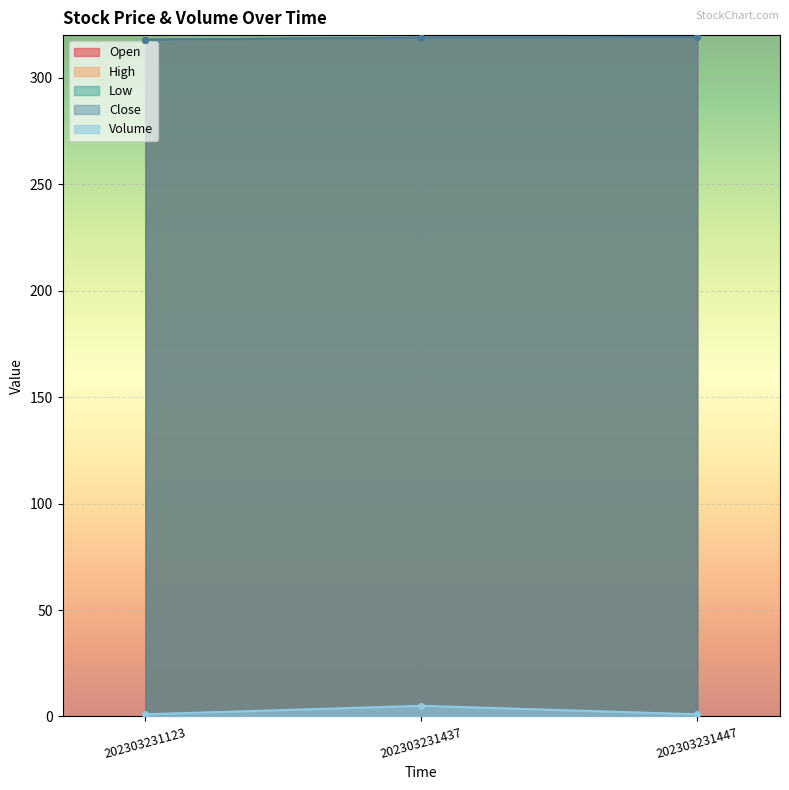

What is the difference between the Low values at 202303231447 and 202303231437?

0.2